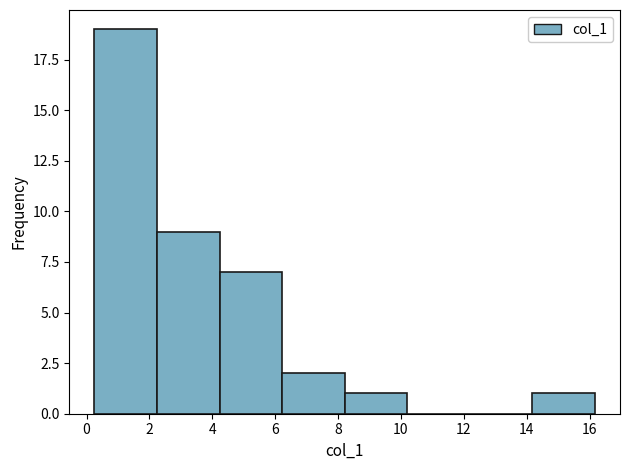

Reading left to right, transcribe this chart: for each bar, give the range it covers on the x-axis and its height. Neither the bar edges nor the heights are printed on the chart, so give them approximately, as read against the axes.

0.2 to 2.2: 19
2.2 to 4.2: 9
4.2 to 6.2: 7
6.2 to 8.2: 2
8.2 to 10.2: 1
10.2 to 12.2: 0
12.2 to 14.2: 0
14.2 to 16.2: 1